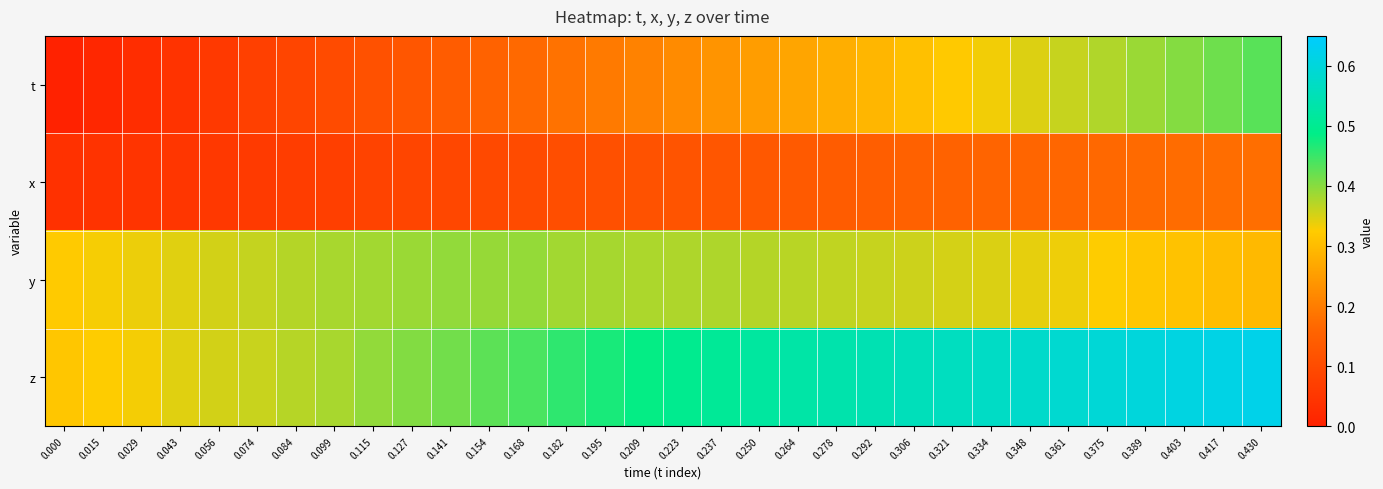

Rank the series by their maximum value, from highest to lowest.

z, t, y, x